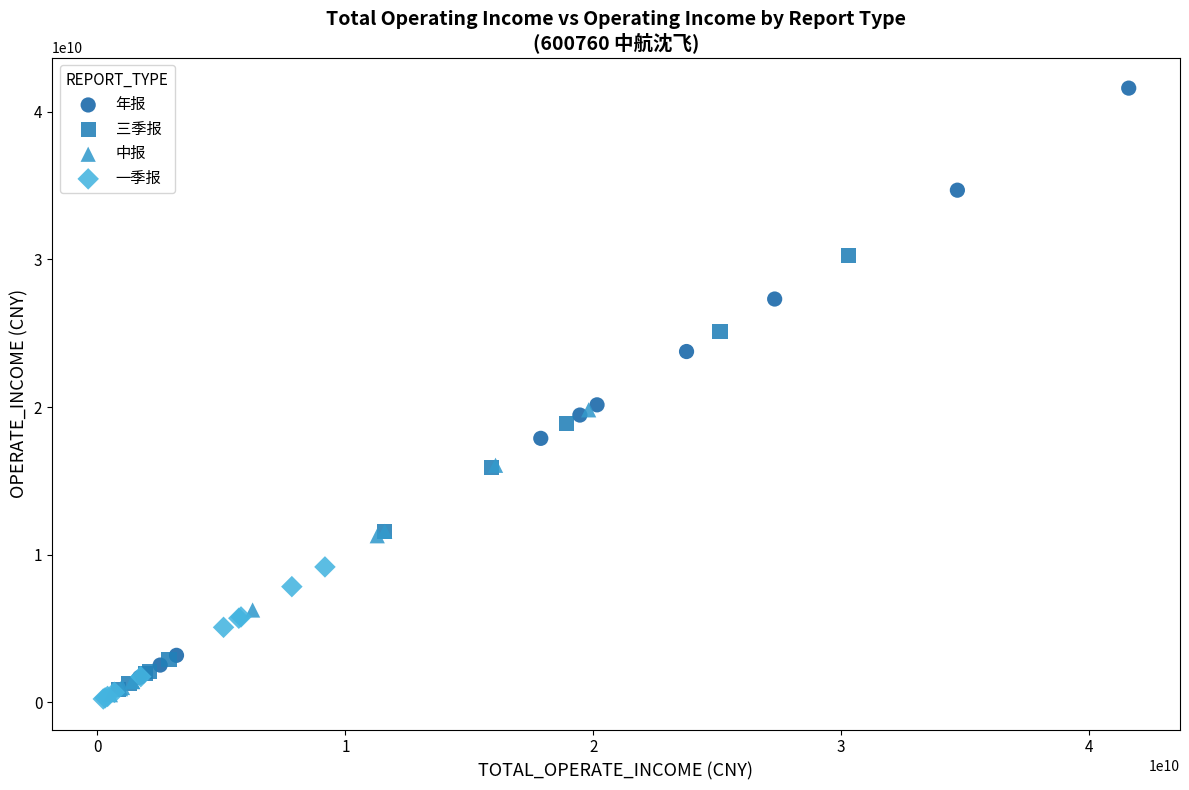

What are all the series names shown in the legend?

年报, 三季报, 中报, 一季报